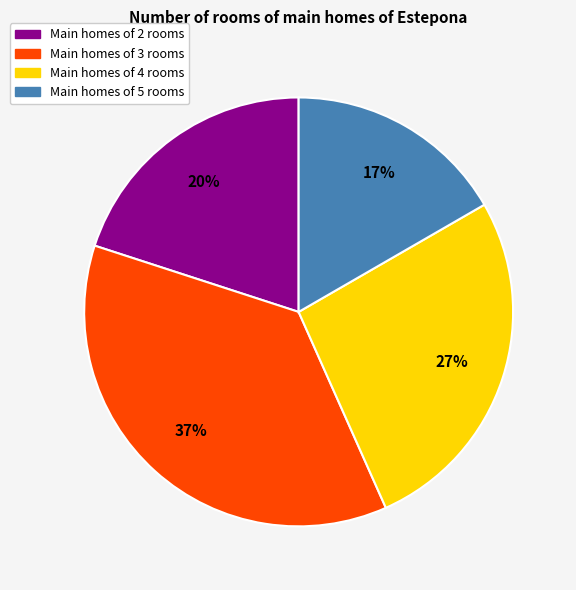

To the nearest percent, what is the difference between the largest and smallest slice percentages?

20%